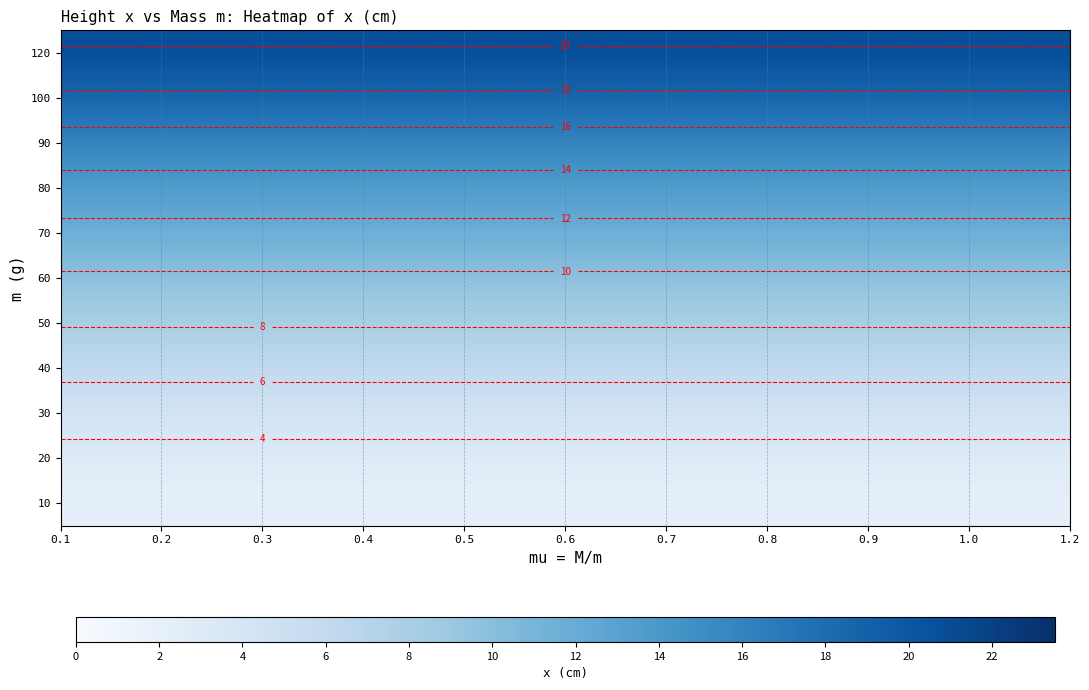

What is the lowest value of the 20 series?

2.9